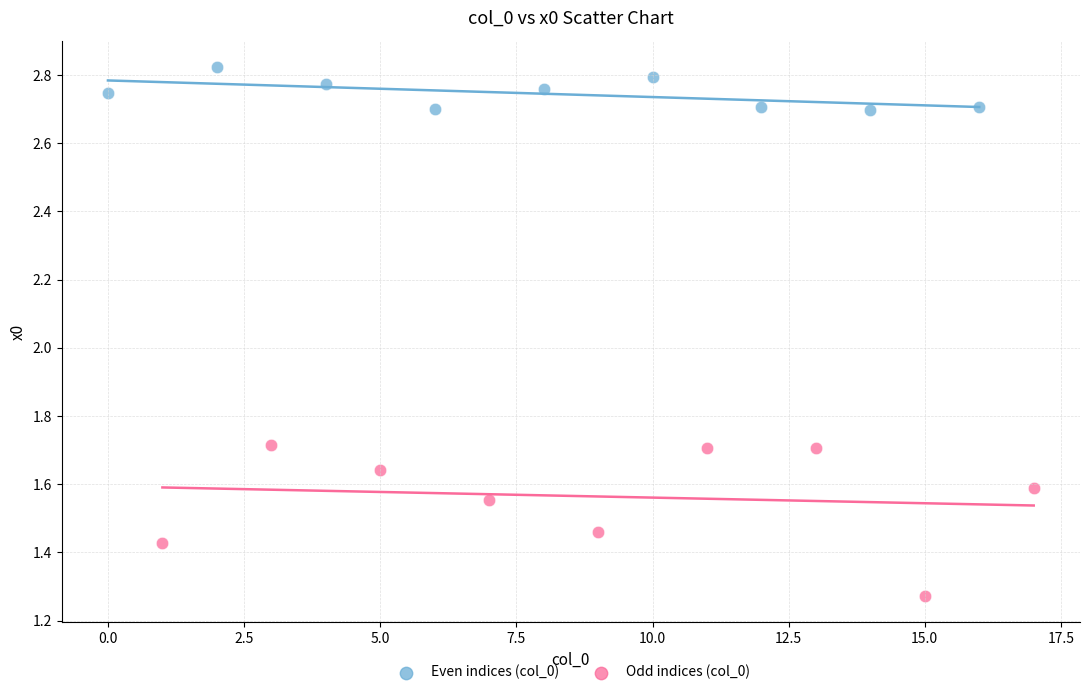

Which series has the widest spread of Y values?

Odd indices (col_0)